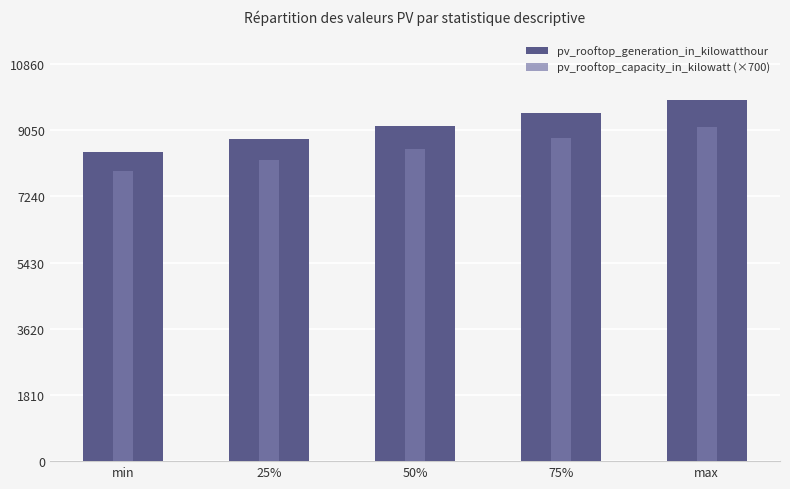

What is the average value of the pv_rooftop_capacity_in_kilowatt (×700) series?

8527.4